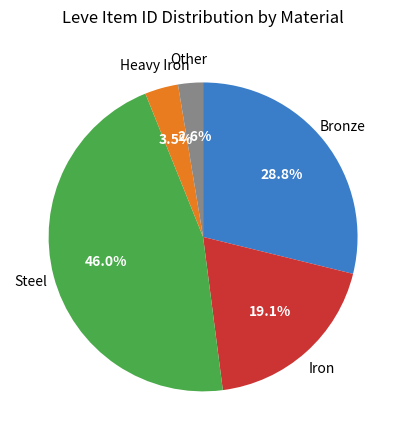

Does any single category account for the majority?

No